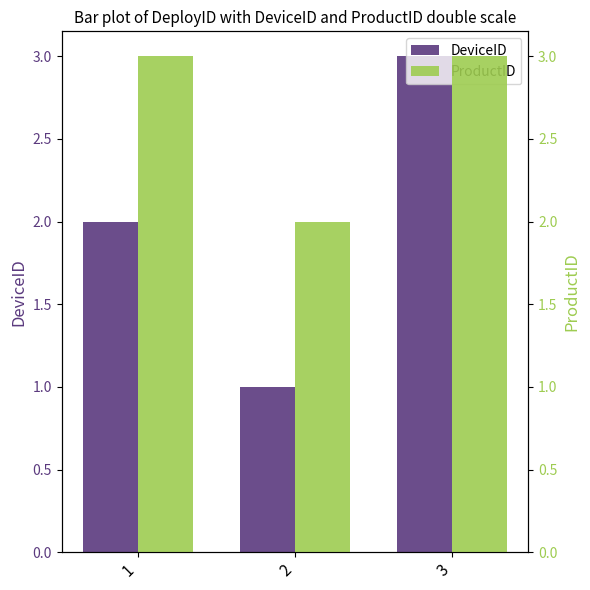

Which series has the largest total across all categories?

ProductID